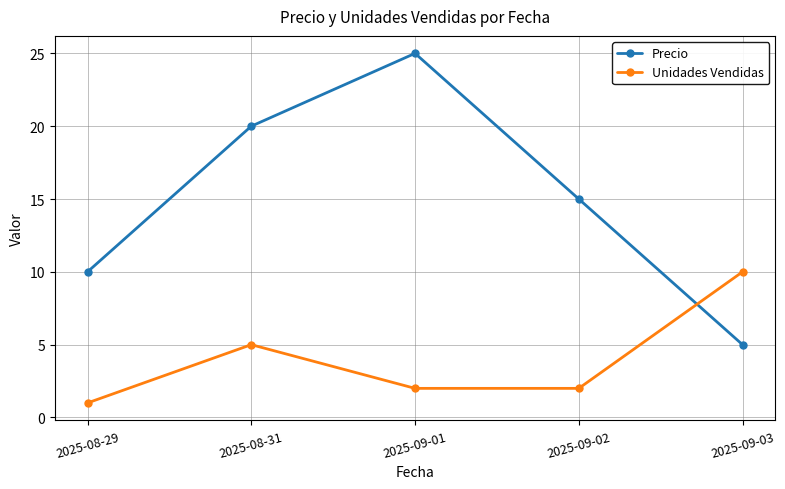

How many intersections are there between Unidades Vendidas and Precio?

1